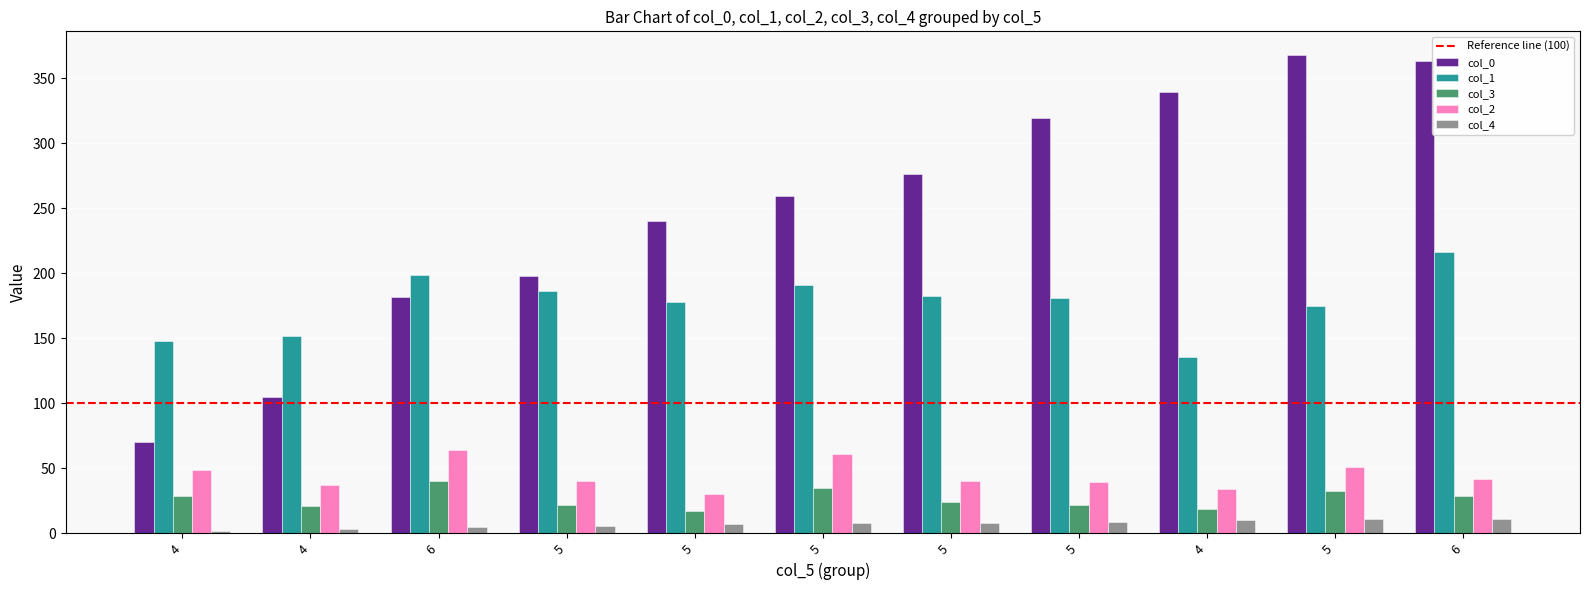

The value of col_2 at 6 is 71.1. True or false?

False